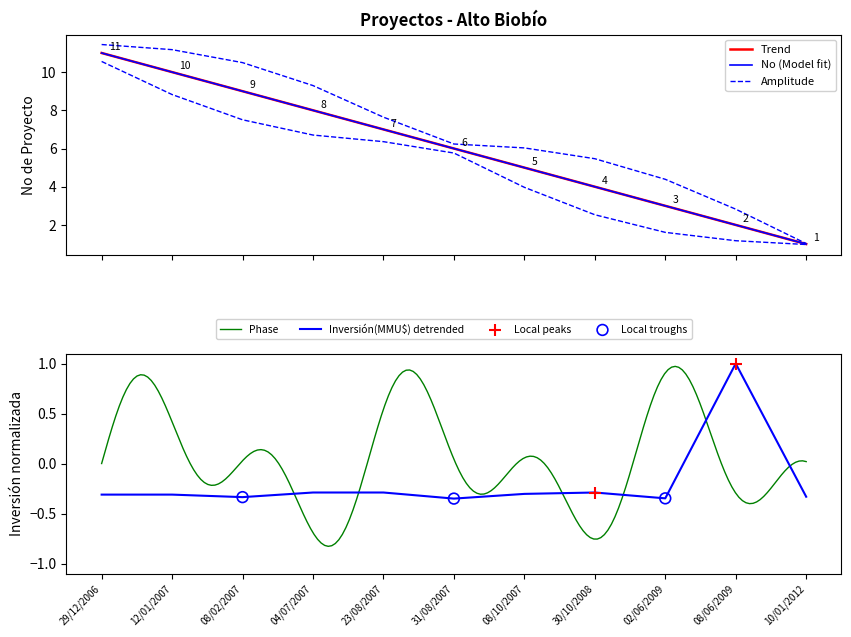

What is the total value across all series at 08/06/2009?

3.0